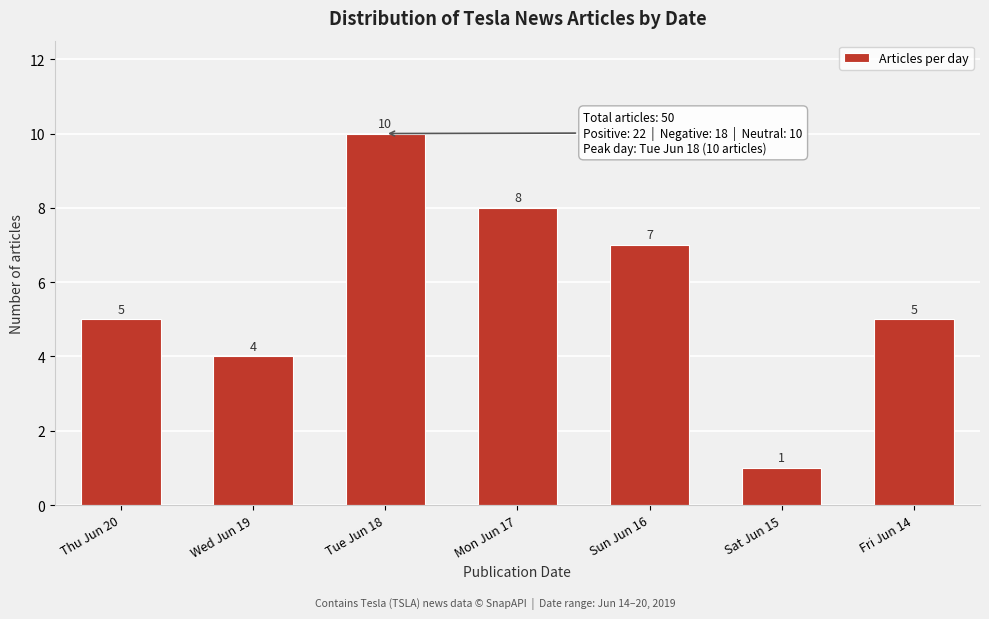

Reading right to left, extract all data points from this chart.

Fri Jun 14=5	Sat Jun 15=1	Sun Jun 16=7	Mon Jun 17=8	Tue Jun 18=10	Wed Jun 19=4	Thu Jun 20=5